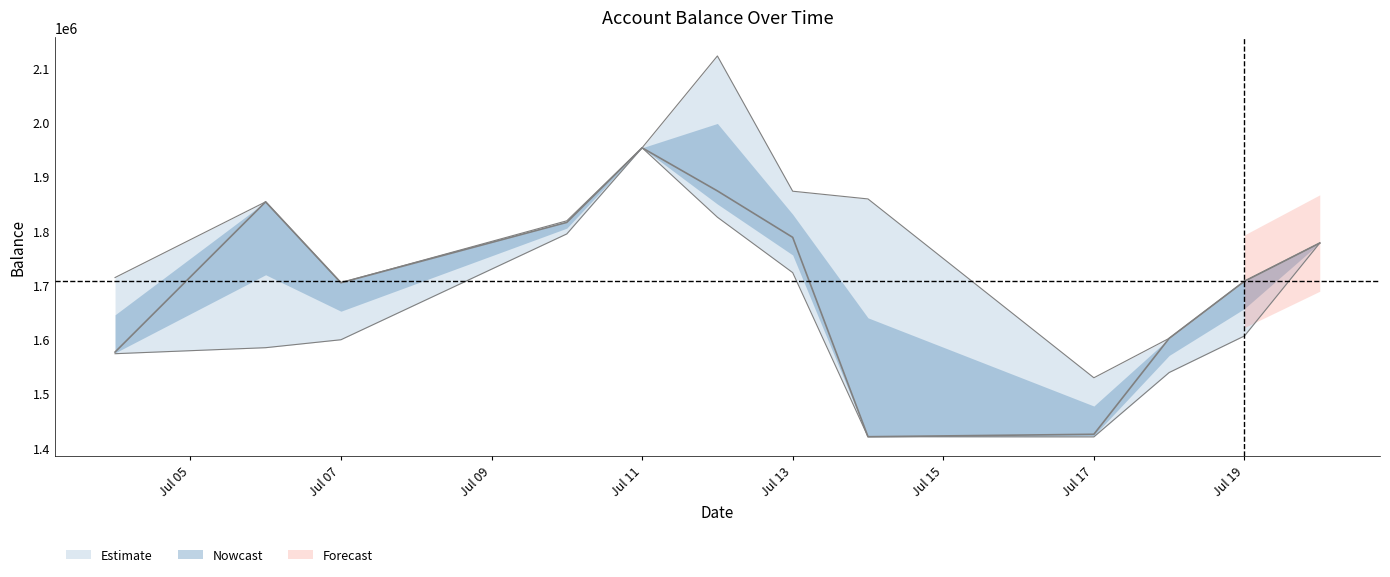

What is the difference between the highest and lowest values at 2017-07-10?

24147.8